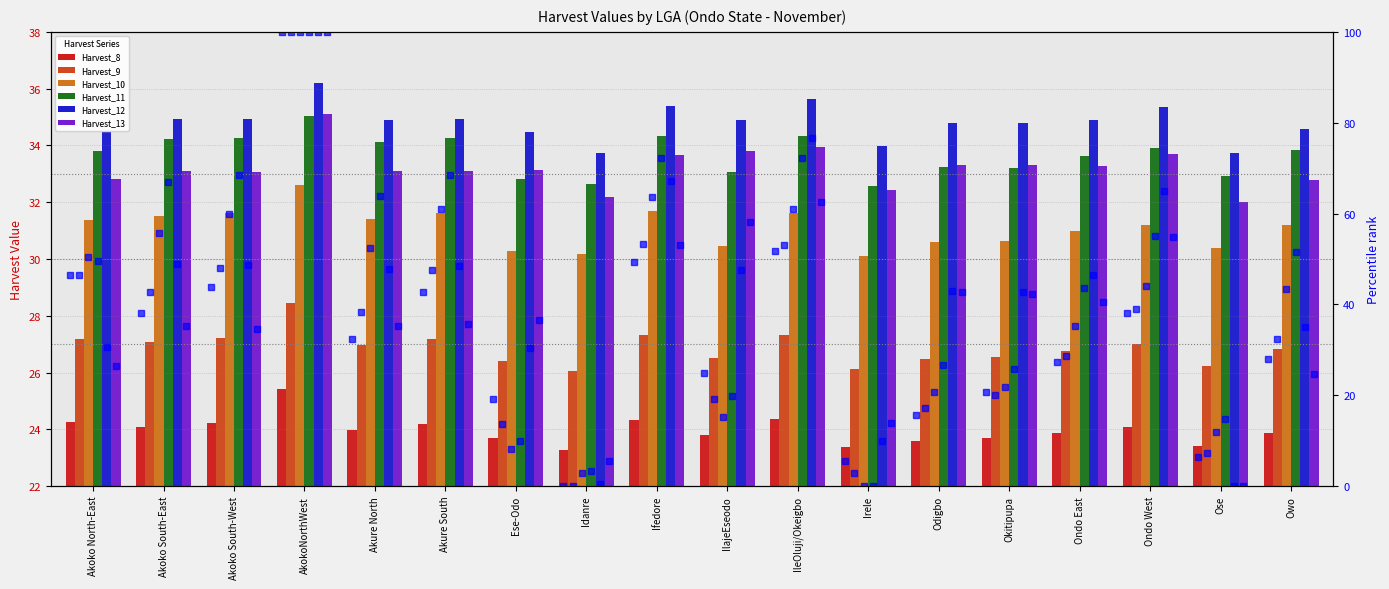

At how many categories does at least one series exceed 24?

18